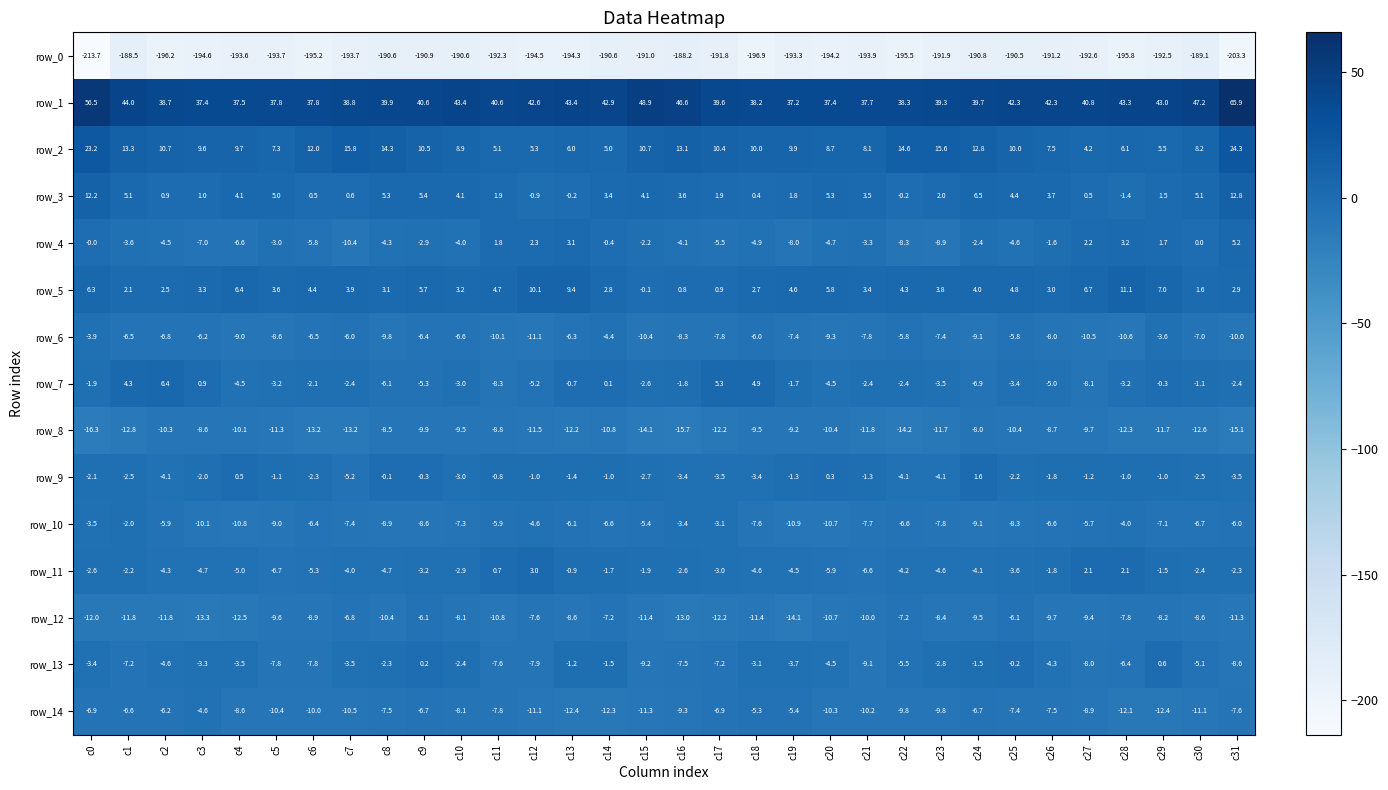

What is the difference between the maximum and second lowest values in the row_6 series?

7.0